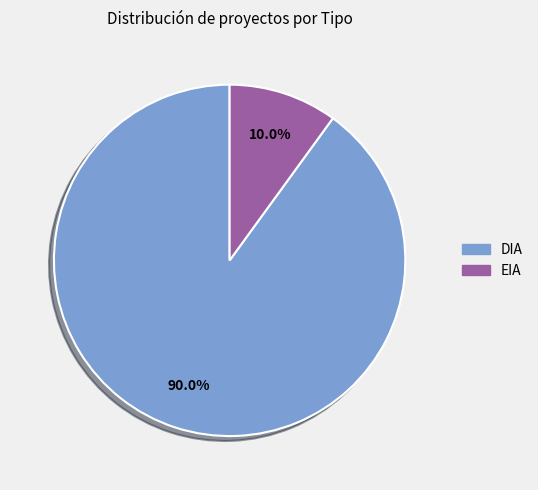

Approximately how many times larger is the value at EIA compared to DIA?

0.1